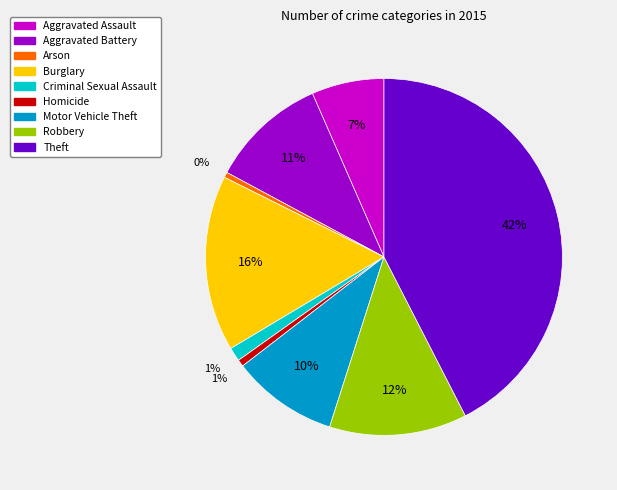

To the nearest percent, what is the average slice percentage?

11%